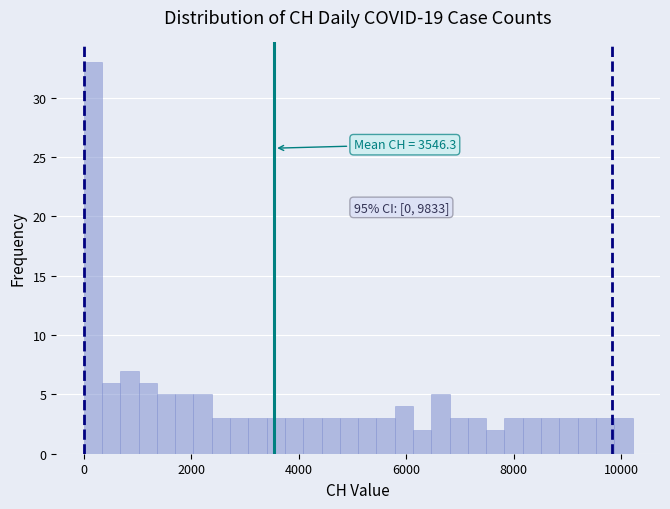

Around what value on the x-axis is the tallest bar? Give the approximate position of its centre, as read against the axis.

200